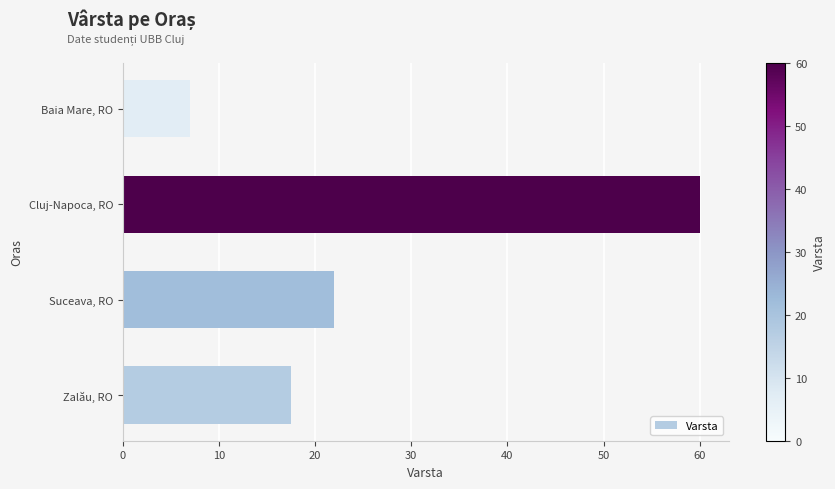

Where is the data nearest to the value 33?

Suceava, RO